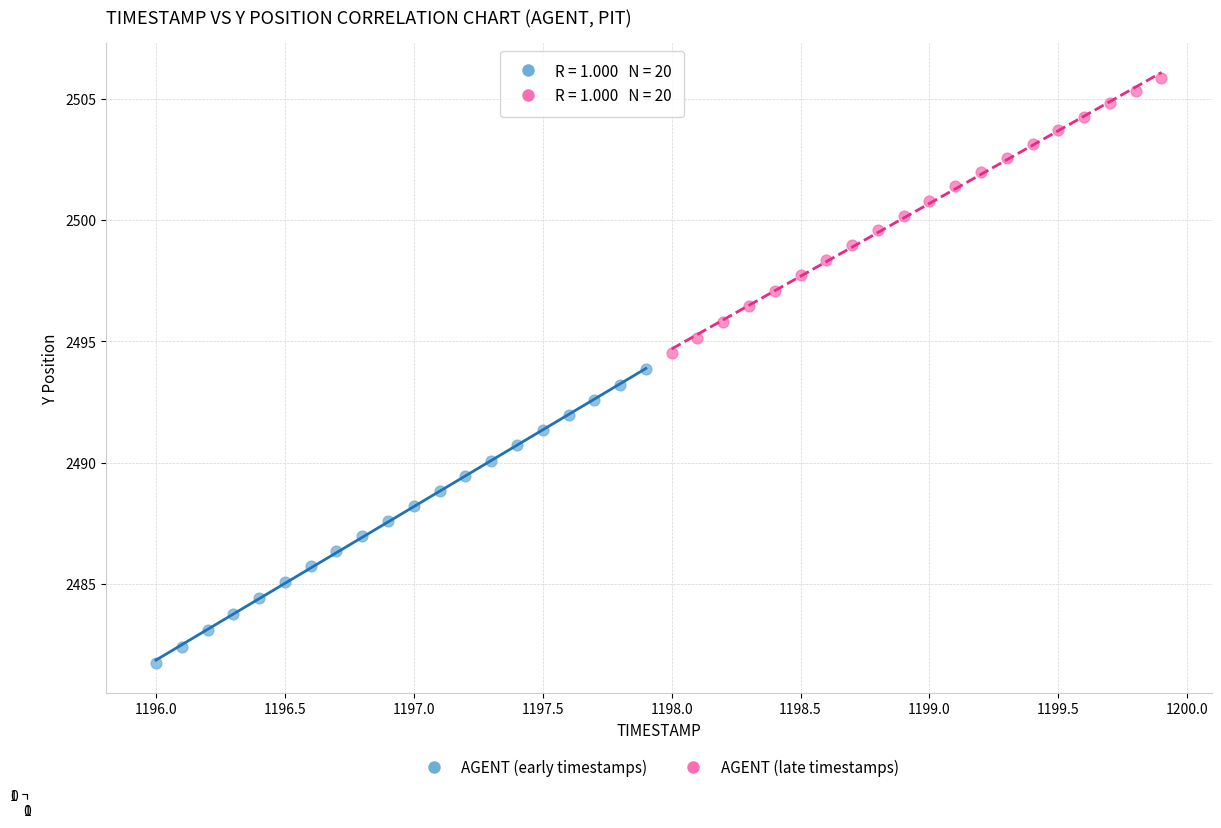

Which series contains the highest Y value?

AGENT (late timestamps)